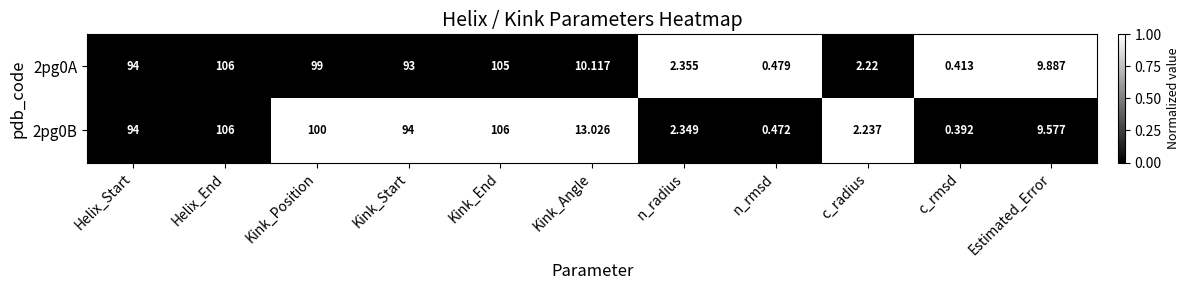

List the series in order of their overall mean, highest first.

2pg0B, 2pg0A